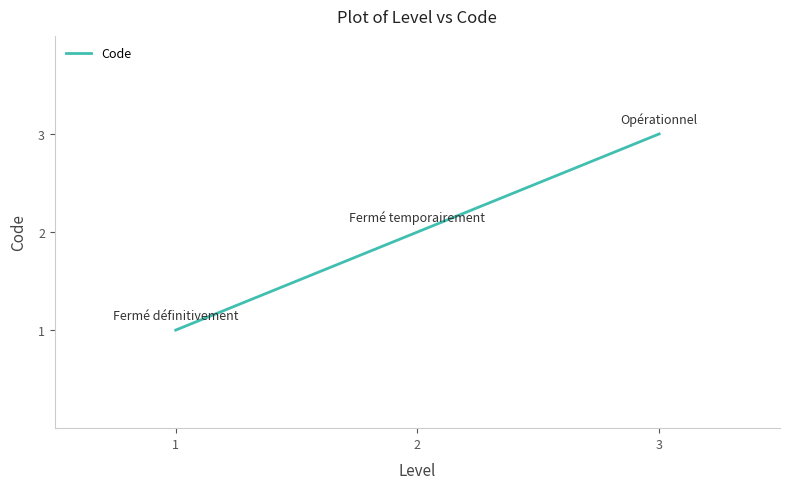

Reading right to left, what are all the values shown in this chart?

3=3	2=2	1=1